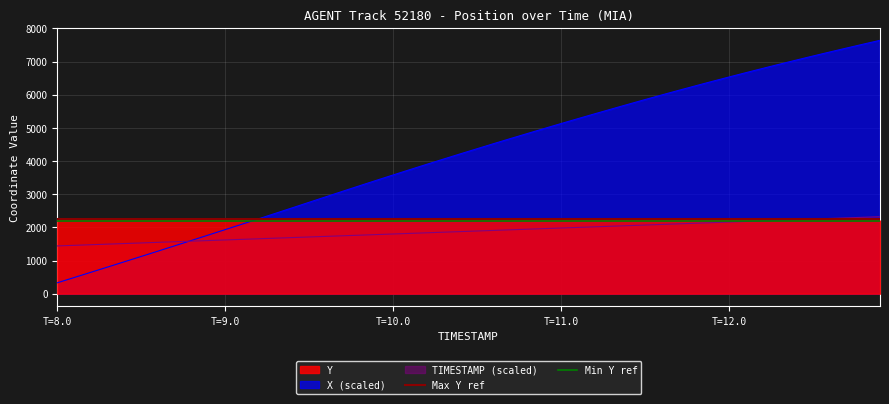

What is the smallest value displayed?

2200